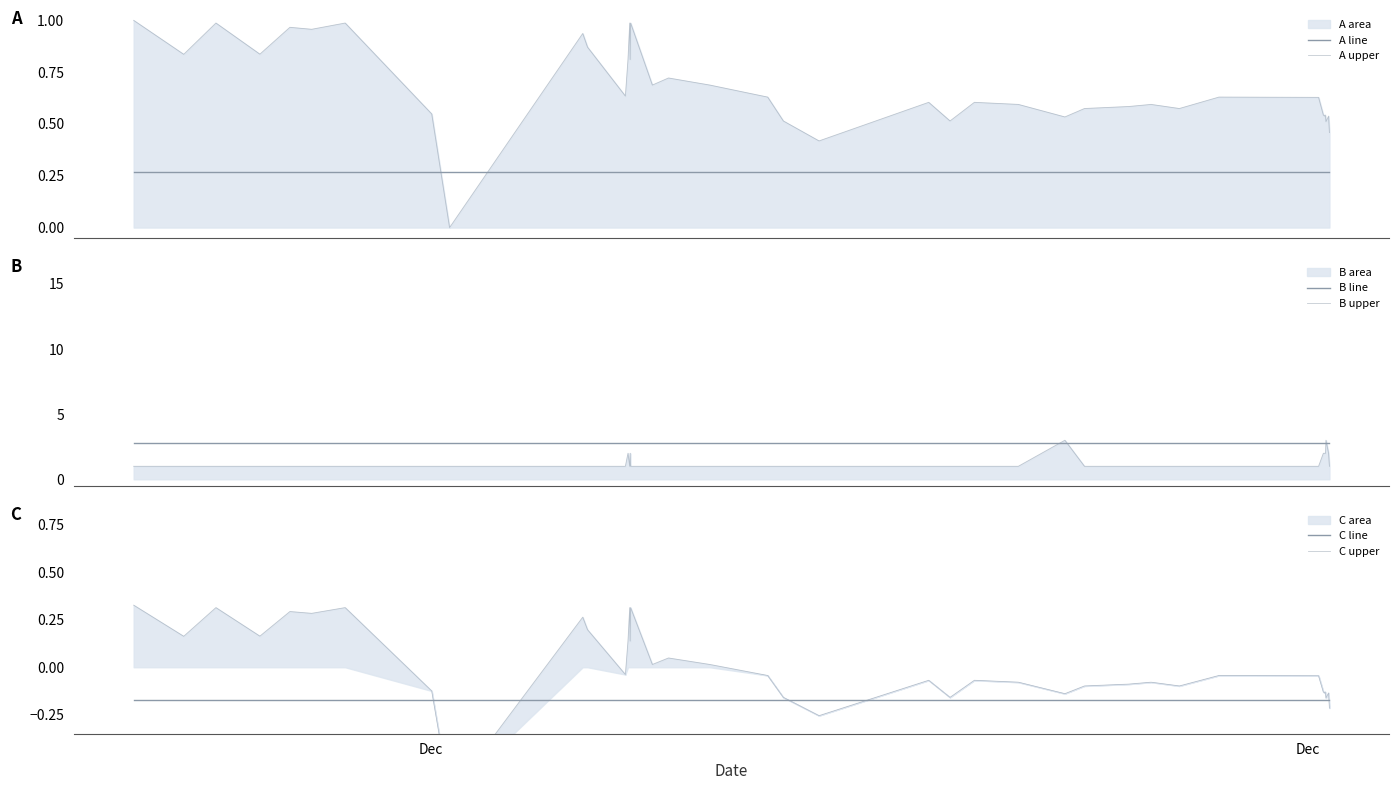

Which series has the widest spread of values?

B upper